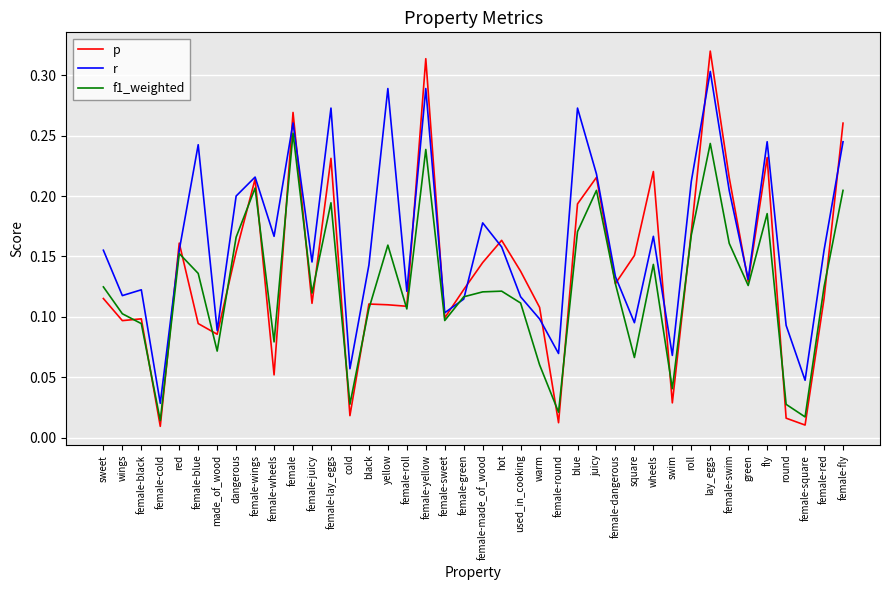

What position from the left is female-wheels?

10